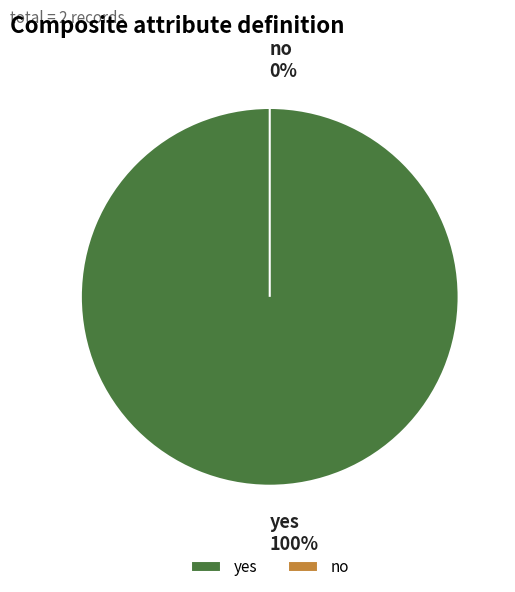

How many slices are in this pie chart?

2